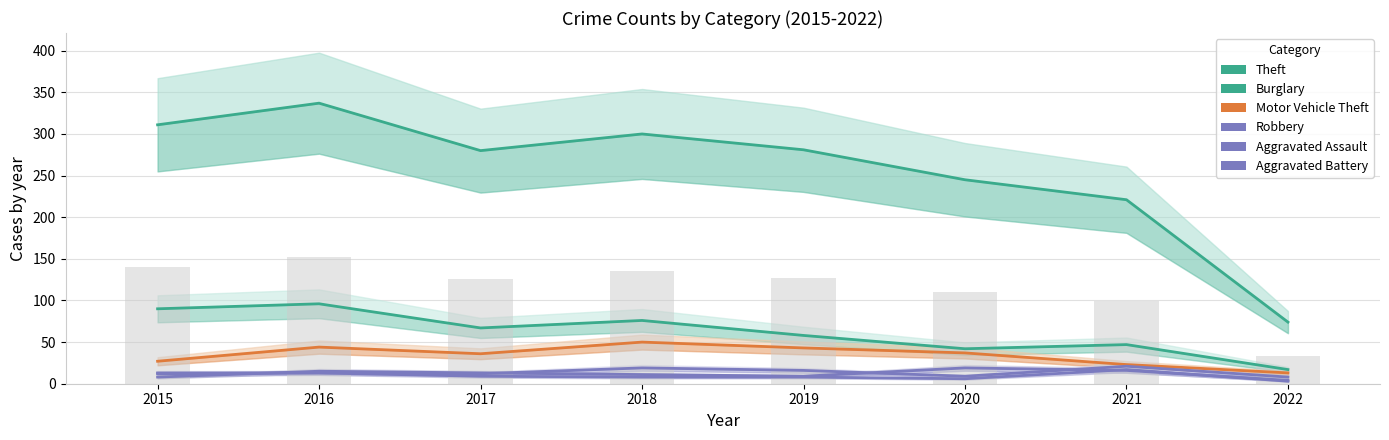

What is the average value of the Aggravated Assault series?

14